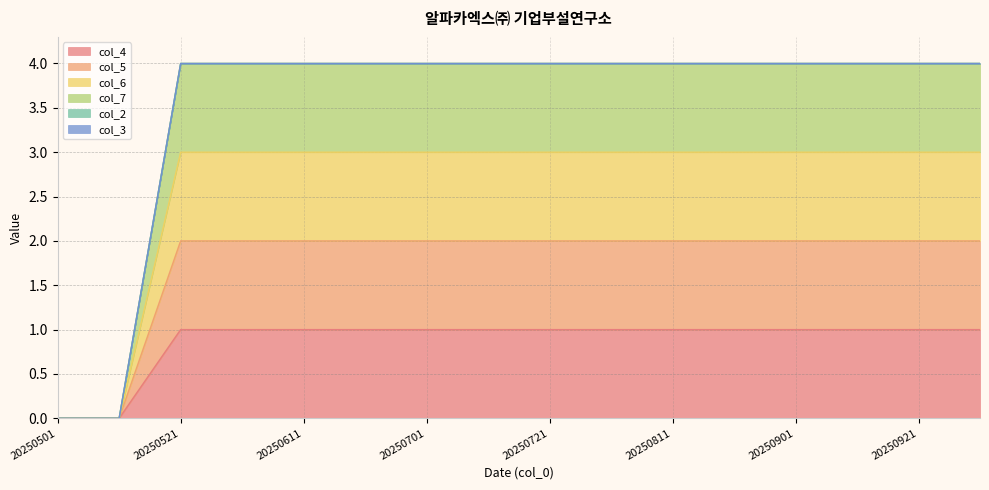

List the labels in order of col_4 value, largest first.

20250521, 20250601, 20250611, 20250621, 20250701, 20250711, 20250721, 20250801, 20250811, 20250821, 20250901, 20250911, 20250921, 20251001, 20250501, 20250511